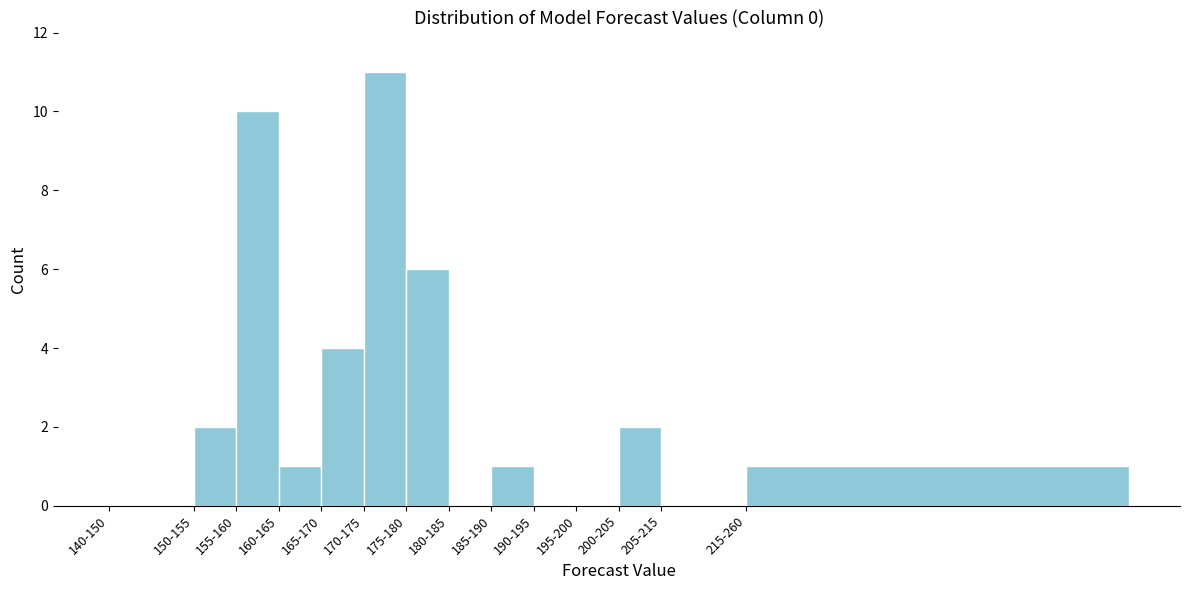

Reading left to right, what are all the values shown in this chart?

140-150=0	150-155=2	155-160=10	160-165=1	165-170=4	170-175=11	175-180=6	180-185=0	185-190=1	190-195=0	195-200=0	200-205=2	205-215=0	215-260=1